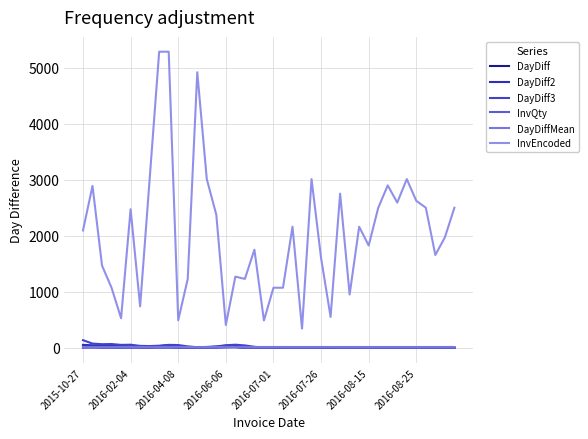

Where is DayDiff3 nearest to the value 72?

2016-06-06